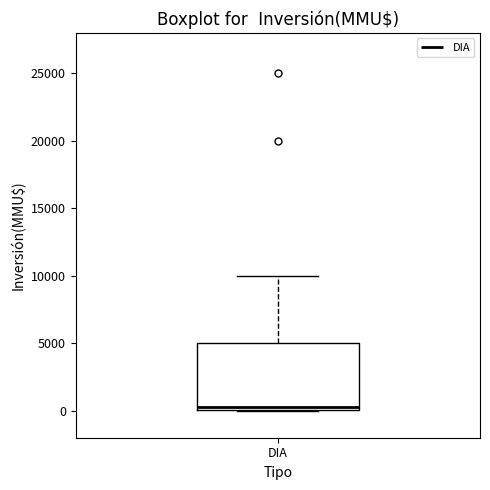

Where does the upper whisker of the box for DIA end on the y-axis? The values are not printed on the chart, so give them approximately, as read against the axis.

10000